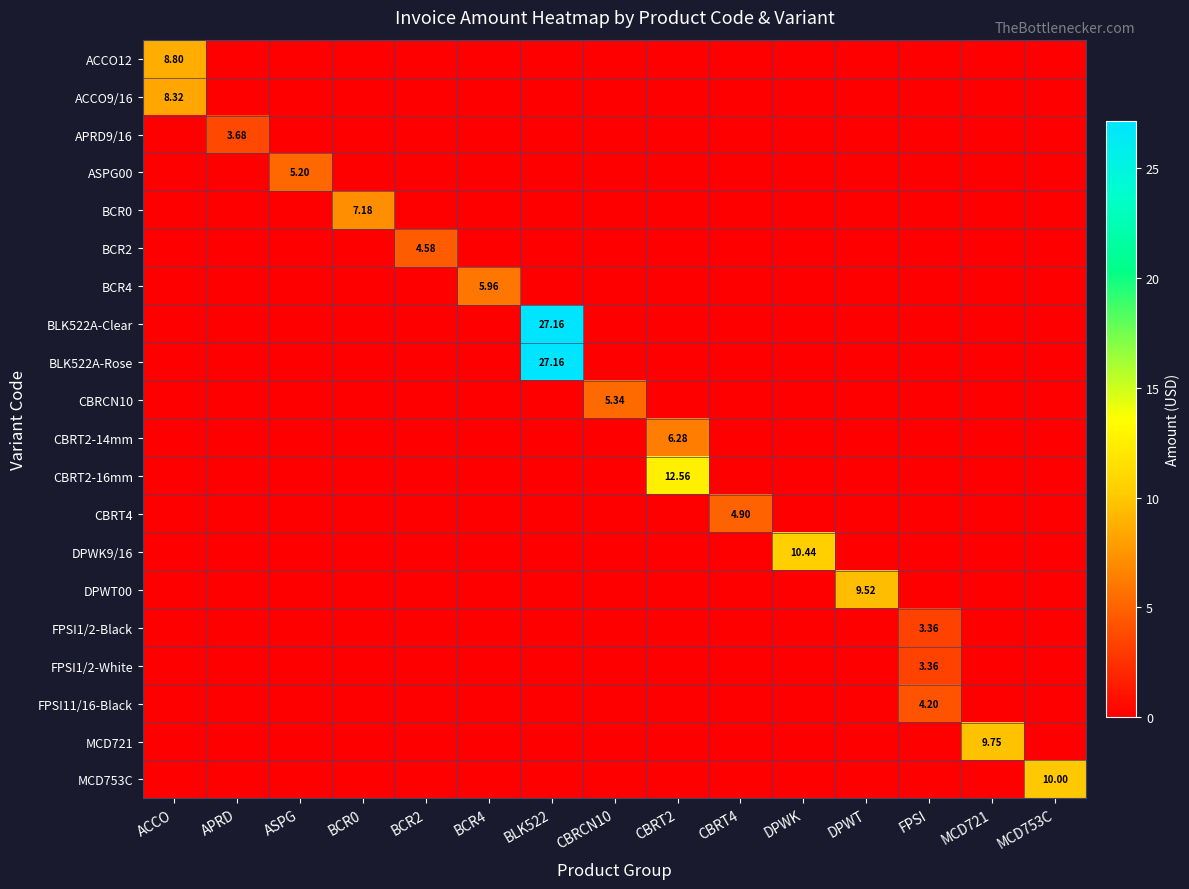

True or false: ASPG00 has a value of -3.0 at APRD.

False